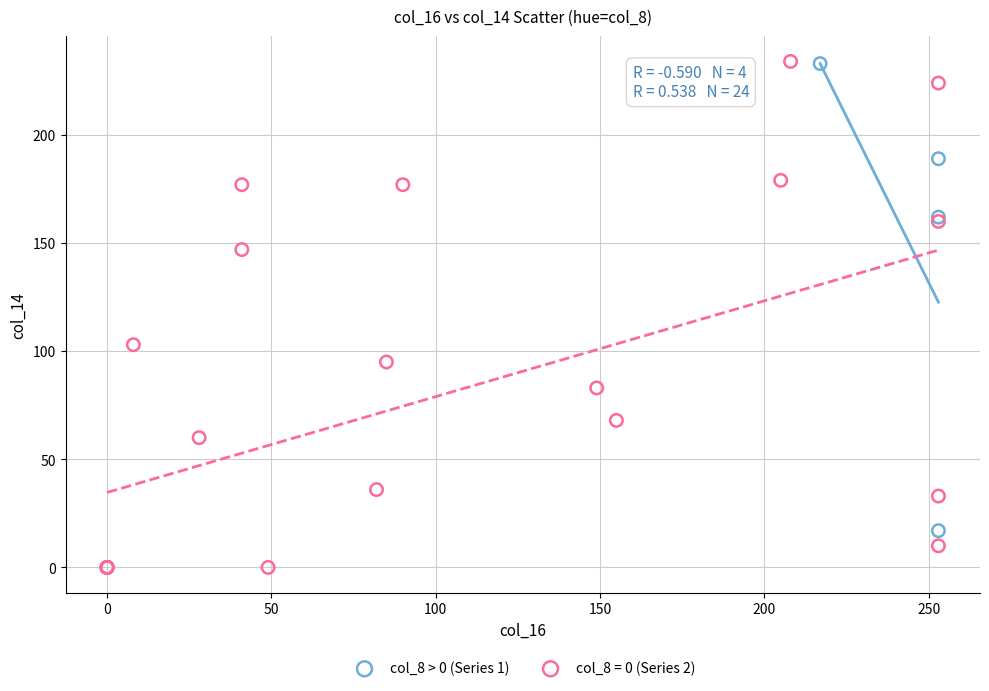

Which series has the widest spread of Y values?

col_8 = 0 (Series 2)